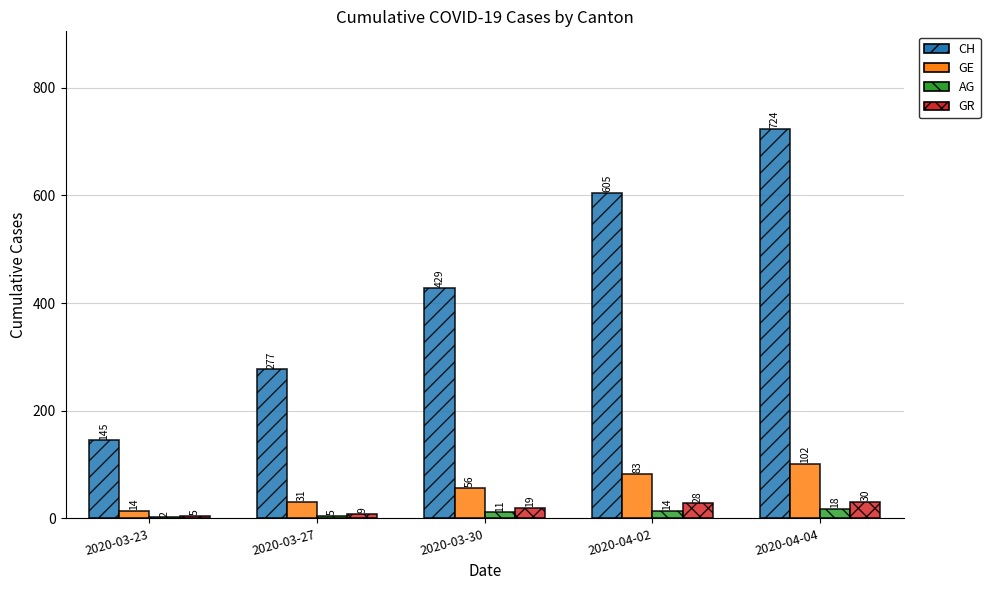

Is it true that GR equals 5 at 2020-03-23?

True